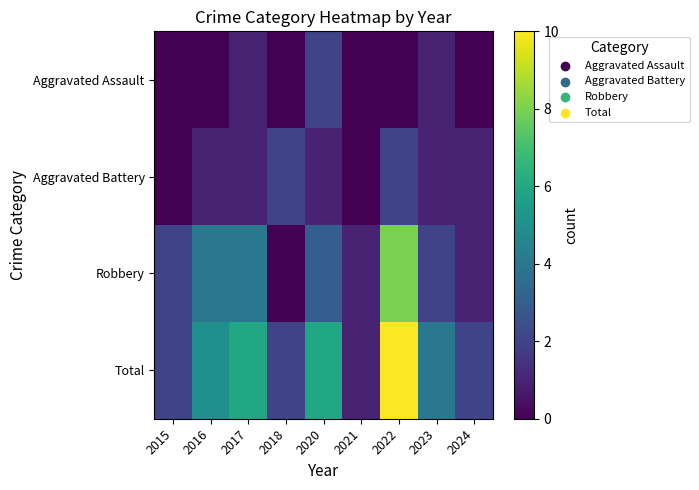

How many categories are shown in the chart?

9